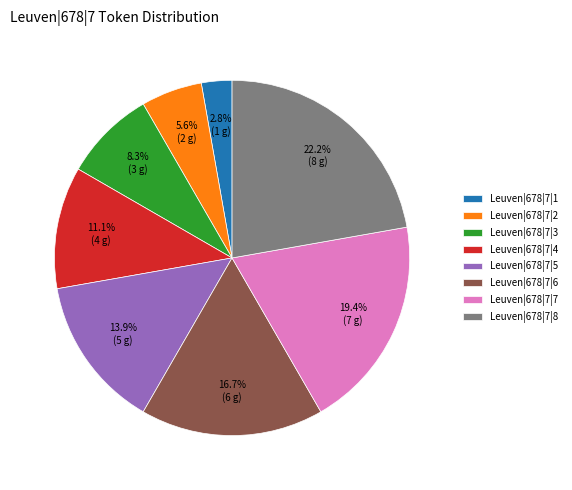

How many slices are in this pie chart?

8